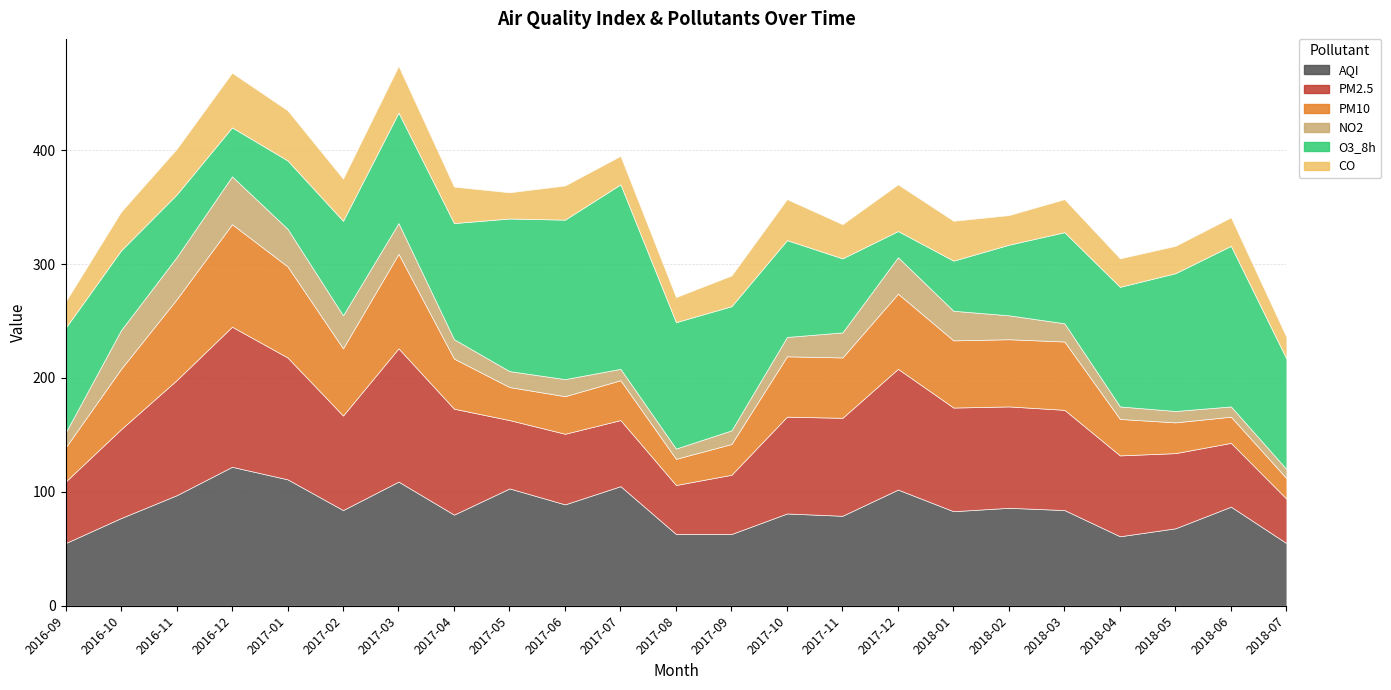

At which category does PM10 reach its first local valley?

2017-02